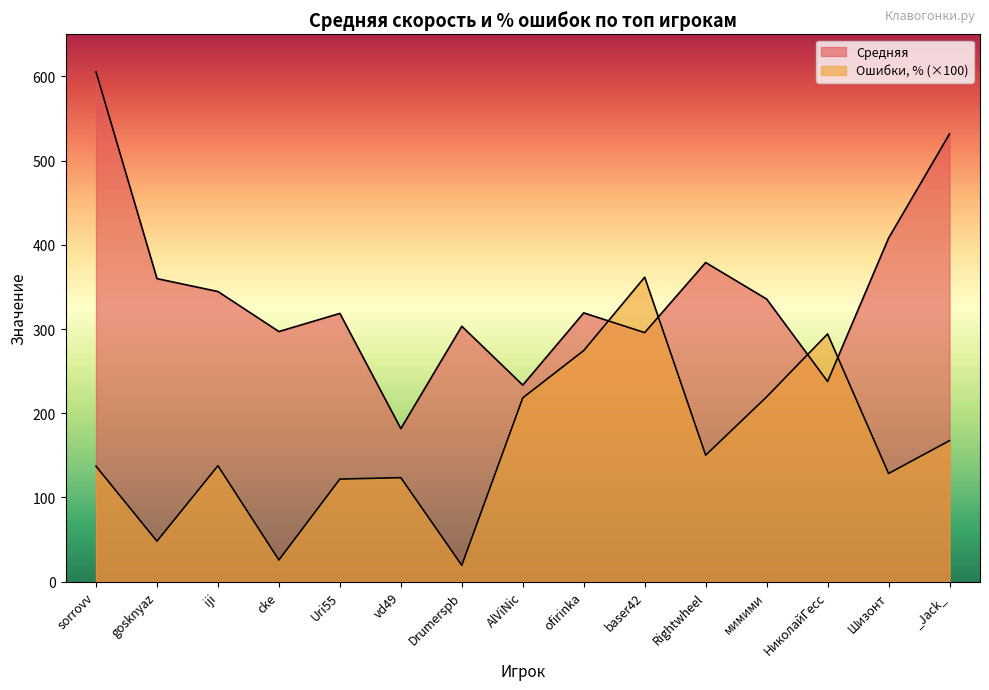

At which label does Средняя reach its peak?

sorrovv